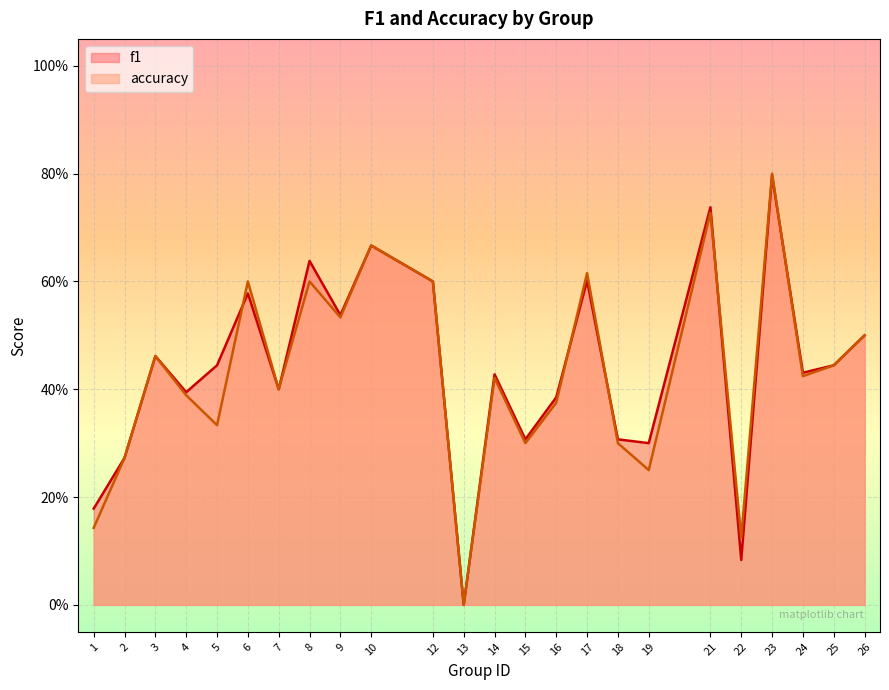

At how many categories does at least one series exceed 0?

23